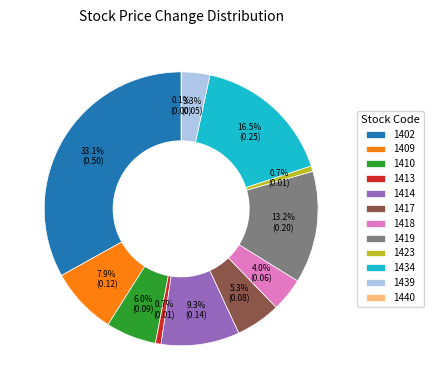

Is there a majority slice in this chart?

No